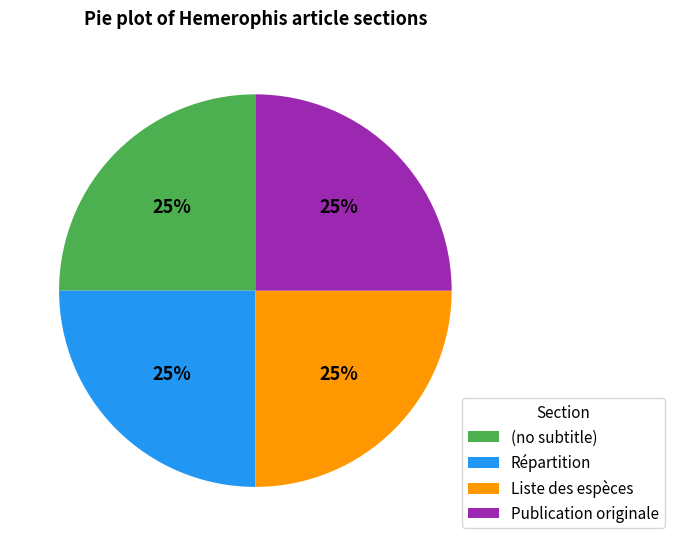

Is there any slice that represents more than half of the pie?

No